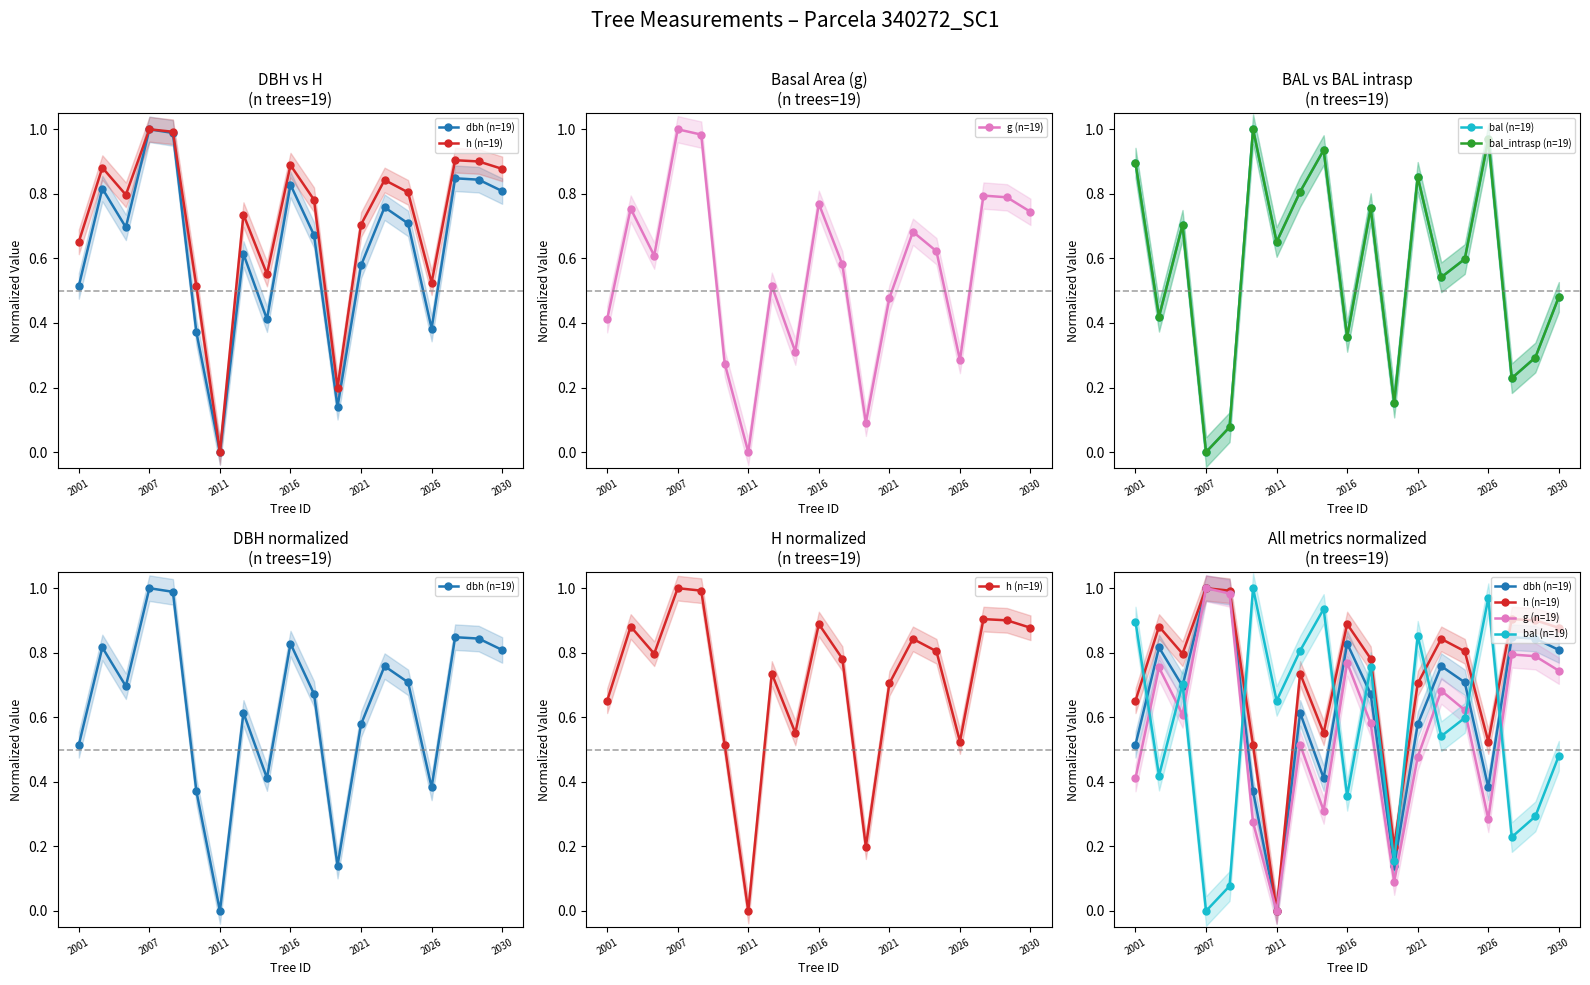

Reading left to right, what are all the values shown in this chart?

dbh (n=19): 0.5	0.8	0.7	1.0	1.0	0.4	0.0	0.6	0.4	0.8	0.7	0.1	0.6	0.8	0.7	0.4	0.8	0.8	0.8
h (n=19): 0.7	0.9	0.8	1.0	1.0	0.5	0.0	0.7	0.6	0.9	0.8	0.2	0.7	0.8	0.8	0.5	0.9	0.9	0.9
g (n=19): 0.4	0.8	0.6	1.0	1.0	0.3	0.0	0.5	0.3	0.8	0.6	0.1	0.5	0.7	0.6	0.3	0.8	0.8	0.7
bal (n=19): 0.9	0.4	0.7	0.0	0.1	1.0	0.7	0.8	0.9	0.4	0.8	0.2	0.9	0.5	0.6	1.0	0.2	0.3	0.5
bal_intrasp (n=19): 0.9	0.4	0.7	0.0	0.1	1.0	0.7	0.8	0.9	0.4	0.8	0.2	0.9	0.5	0.6	1.0	0.2	0.3	0.5